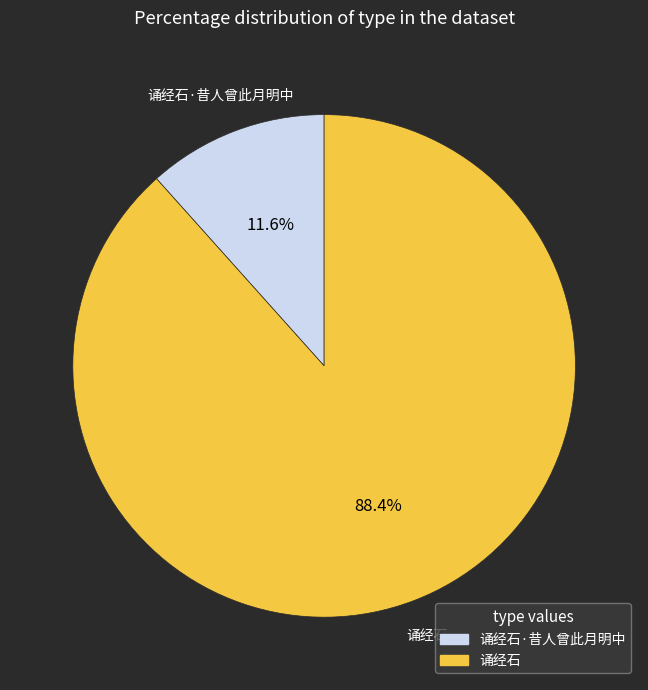

Count the number of slices in the pie.

2